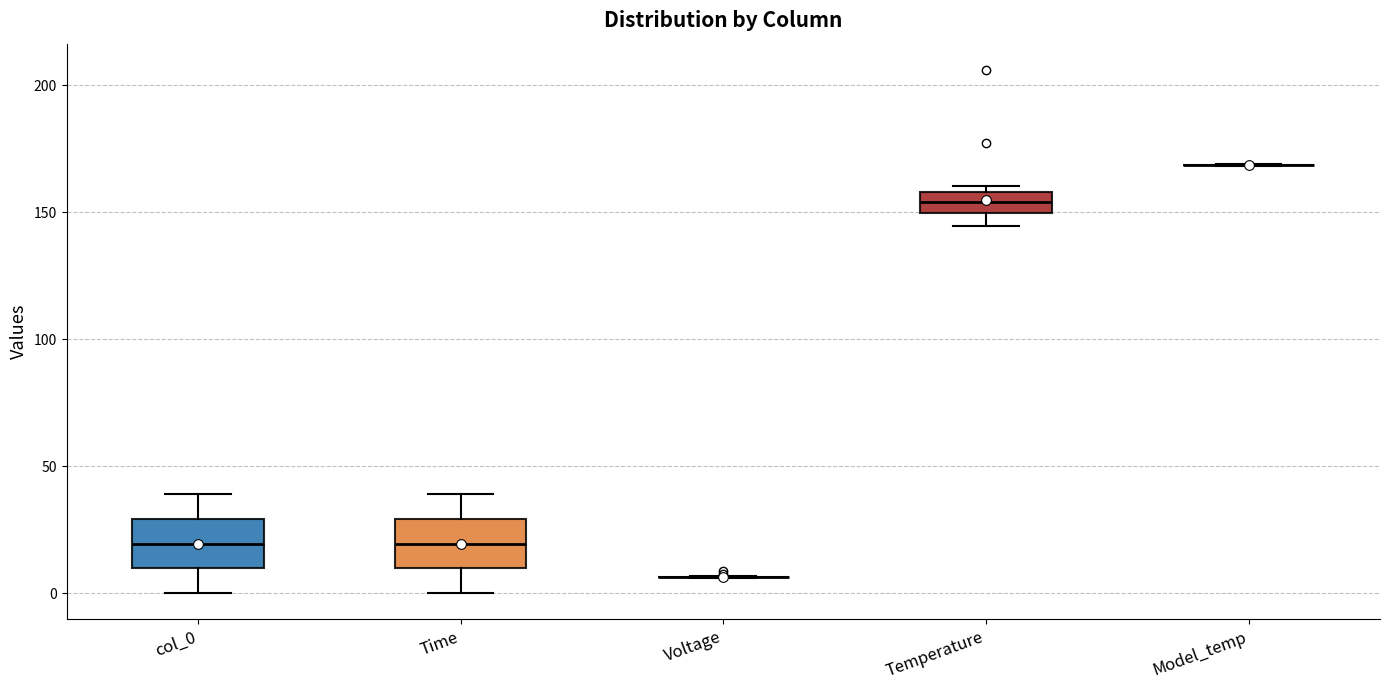

Reading left to right, read every box against the y-axis: the position of its median line, the range the box covers, and the ends of its whiskers. The values are not printed on the chart, so give them approximately, as read against the axis.

col_0: median 20, box 10 to 30, whiskers 0 to 40
Time: median 20, box 10 to 30, whiskers 0 to 40
Voltage: box collapsed to a line at 5, whiskers 5 to 5
Temperature: median 155, box 150 to 160, whiskers 145 to 160 (just above the box's upper edge)
Model_temp: box collapsed to a line at 170, whiskers 170 to 170